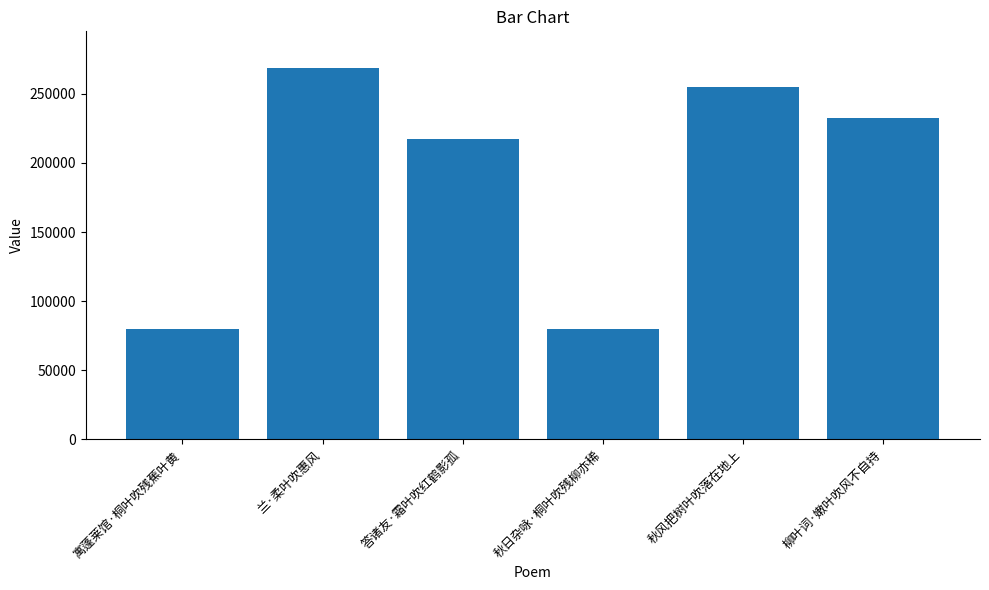

Read the value at 寓蓬莱馆·桐叶吹残蕉叶黄, to the nearest 10.

79520